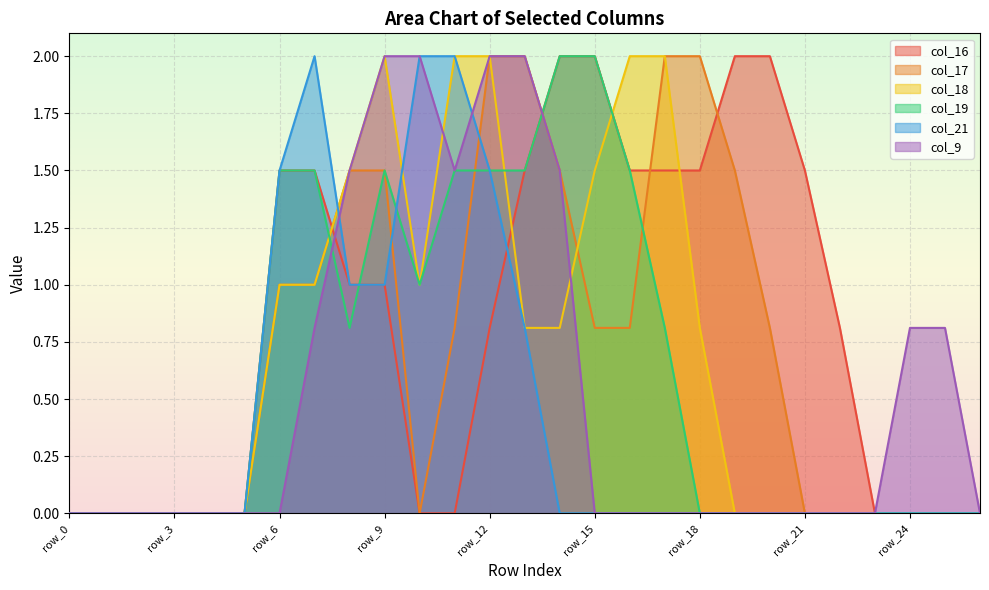

Rank the categories by col_19 value from lowest to highest.

row_0, row_1, row_2, row_3, row_4, row_5, row_18, row_19, row_20, row_21, row_22, row_23, row_24, row_25, row_26, row_8, row_17, row_10, row_6, row_7, row_9, row_11, row_12, row_13, row_16, row_14, row_15